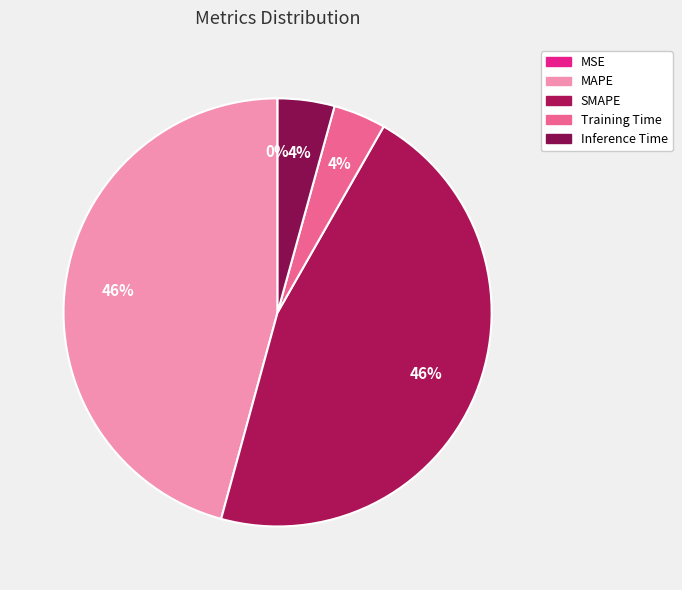

Does SMAPE represent more than half of the total?

No